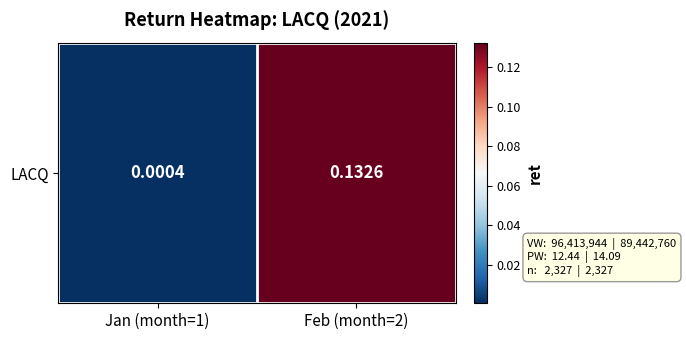

Reading left to right, transcribe all the data shown in this chart.

Jan (month=1)=0.0	Feb (month=2)=0.1